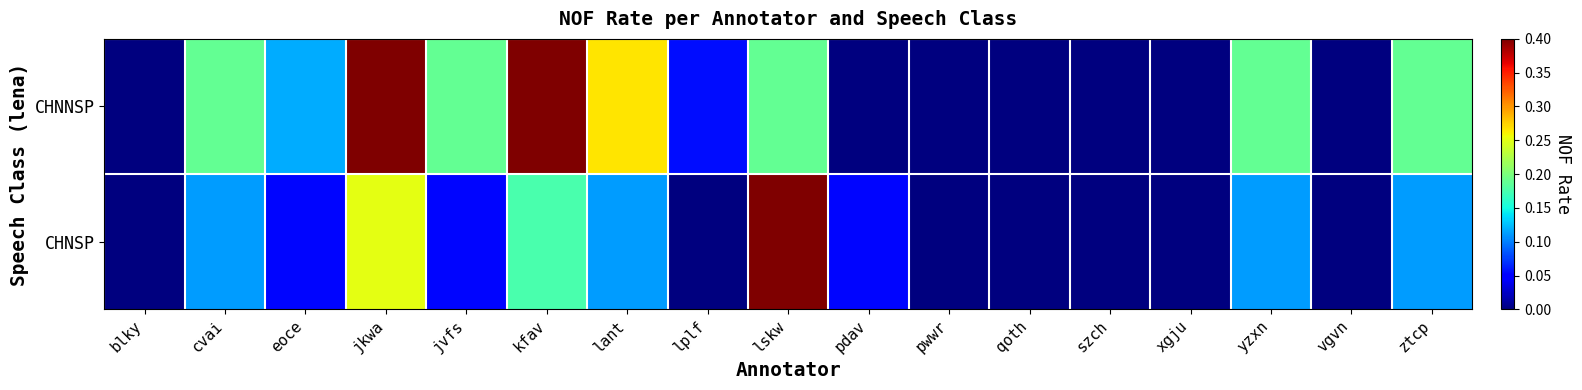

Rank the series at eoce from lowest to highest value.

CHNSP, CHNNSP